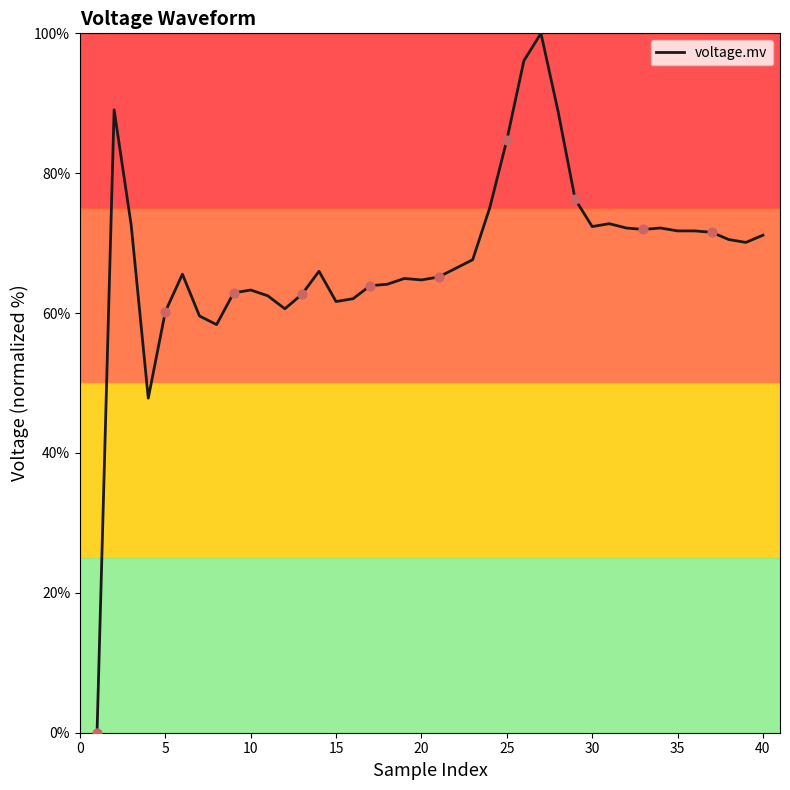

What is the greatest value displayed?

100.0